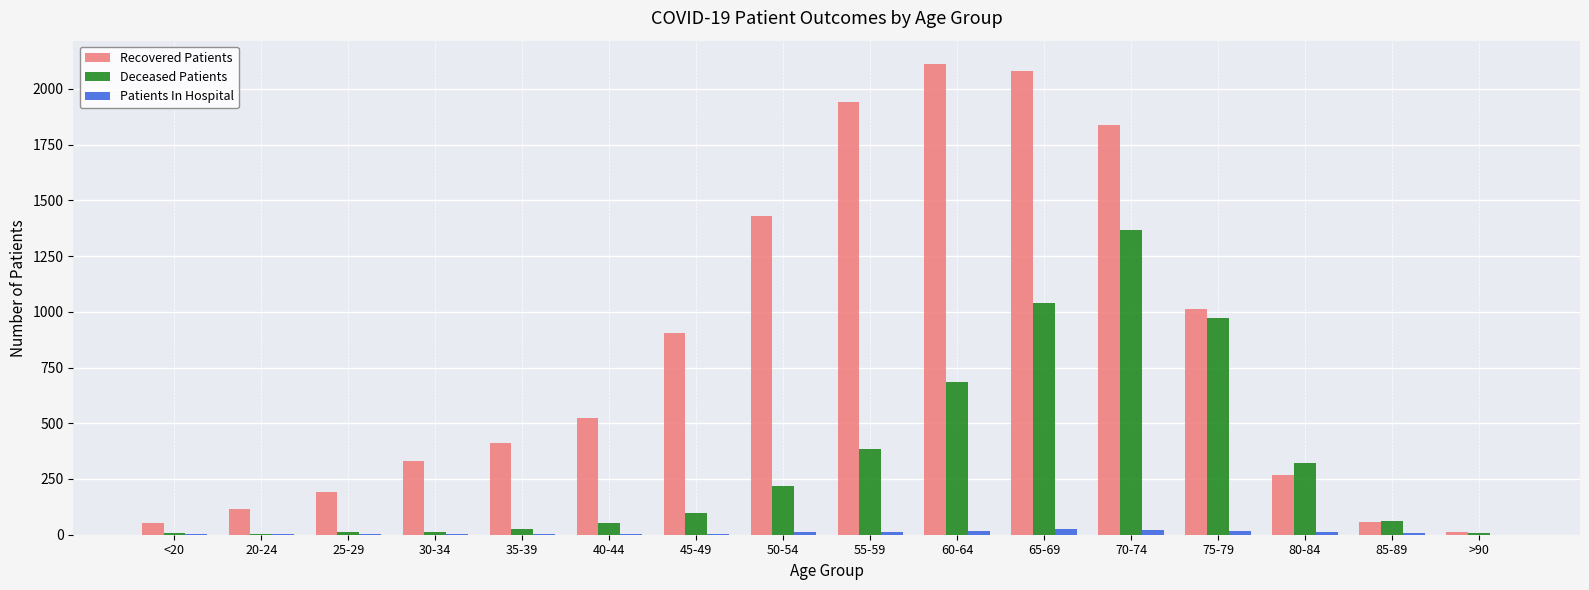

What is the sum of all Patients In Hospital values?

143